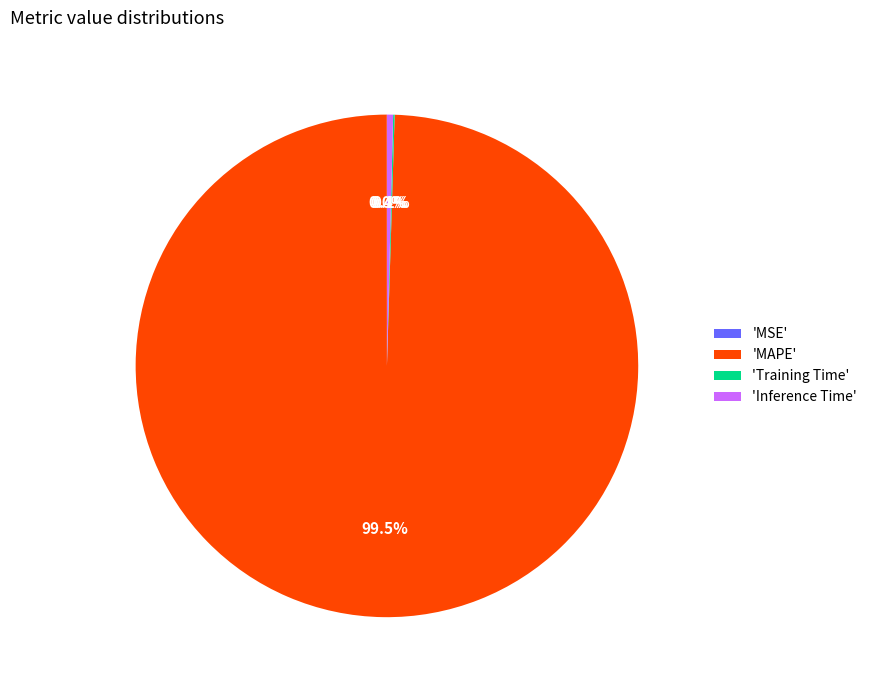

What percentage is NOT represented by 'MAPE'?

0.5%